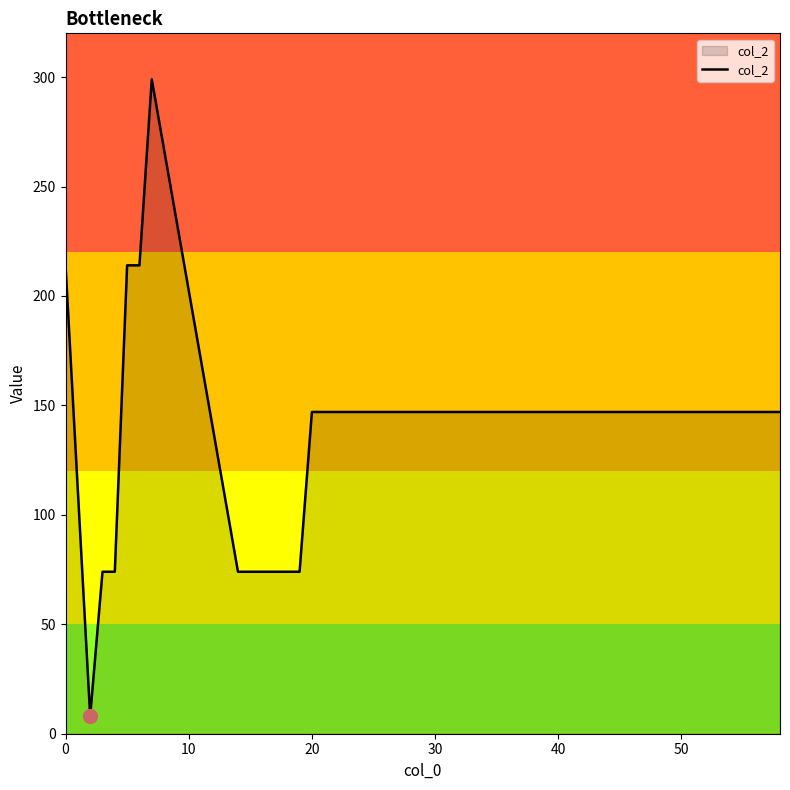

What is the smallest value displayed?

8